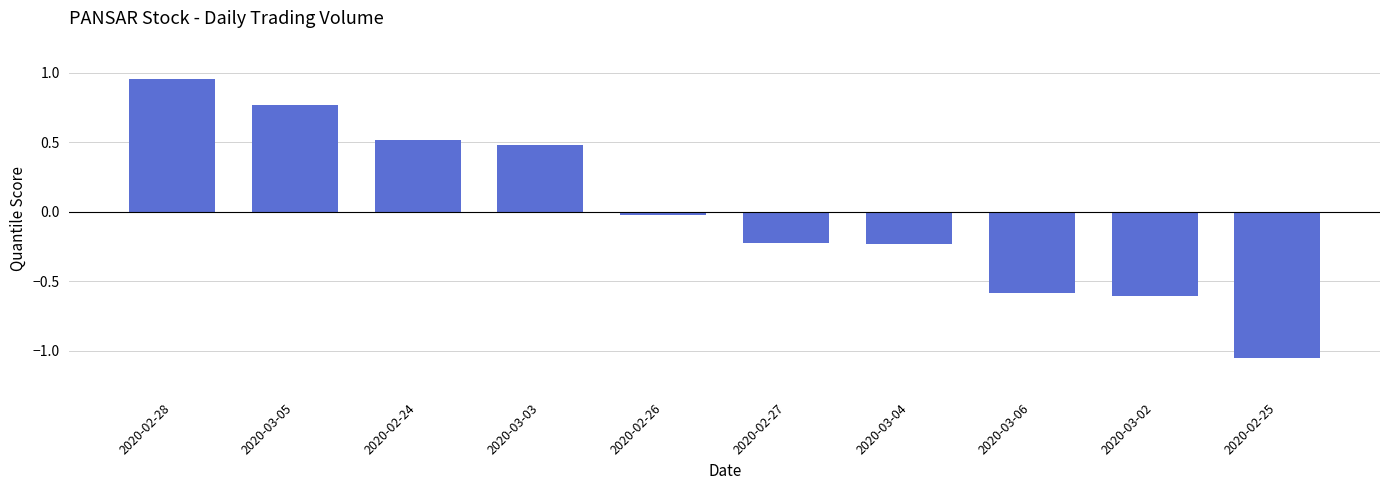

True or false: the data shows 0.5 at 2020-03-03.

True